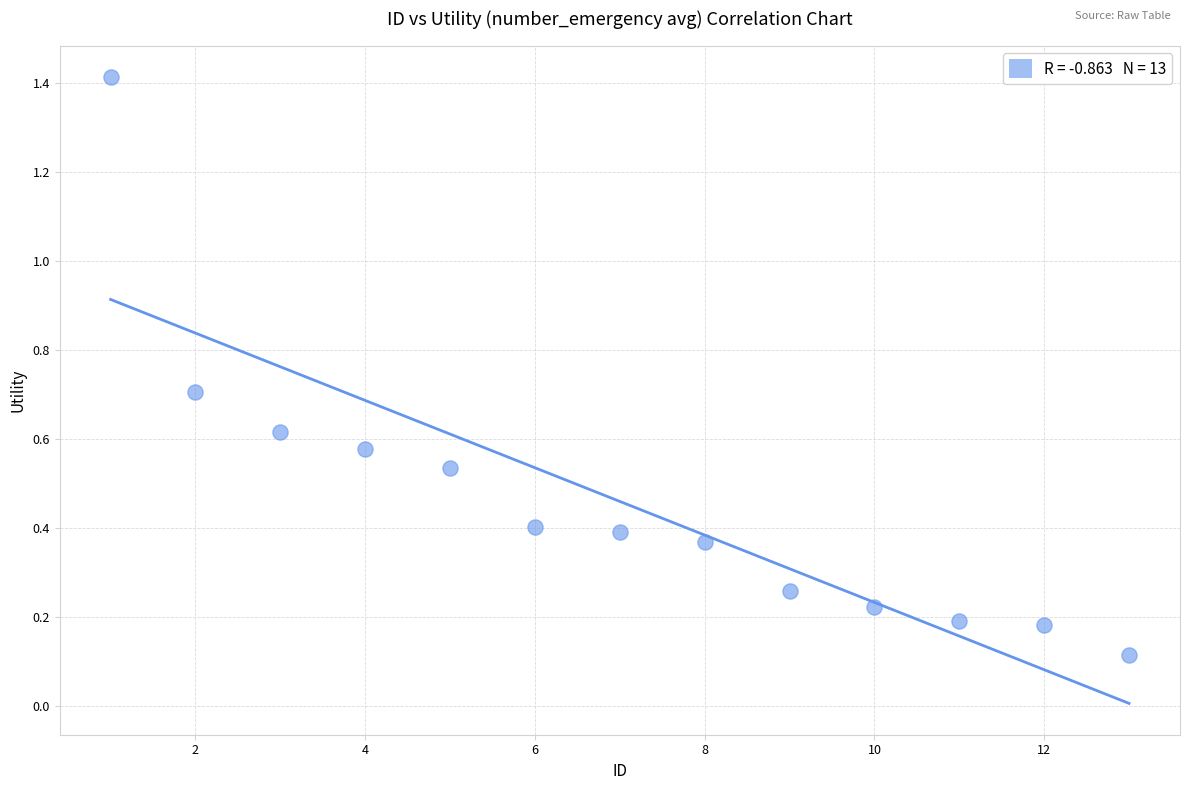

What is the range of X values (max minus min)?

12.0